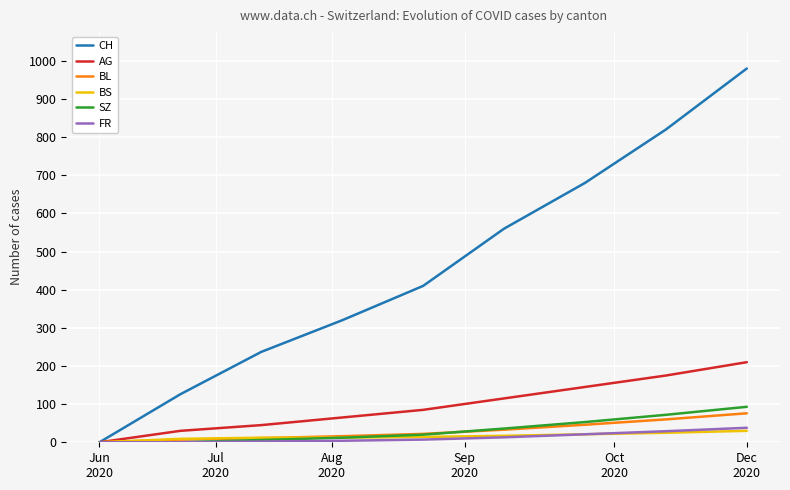

Which series has the largest total across all categories?

CH